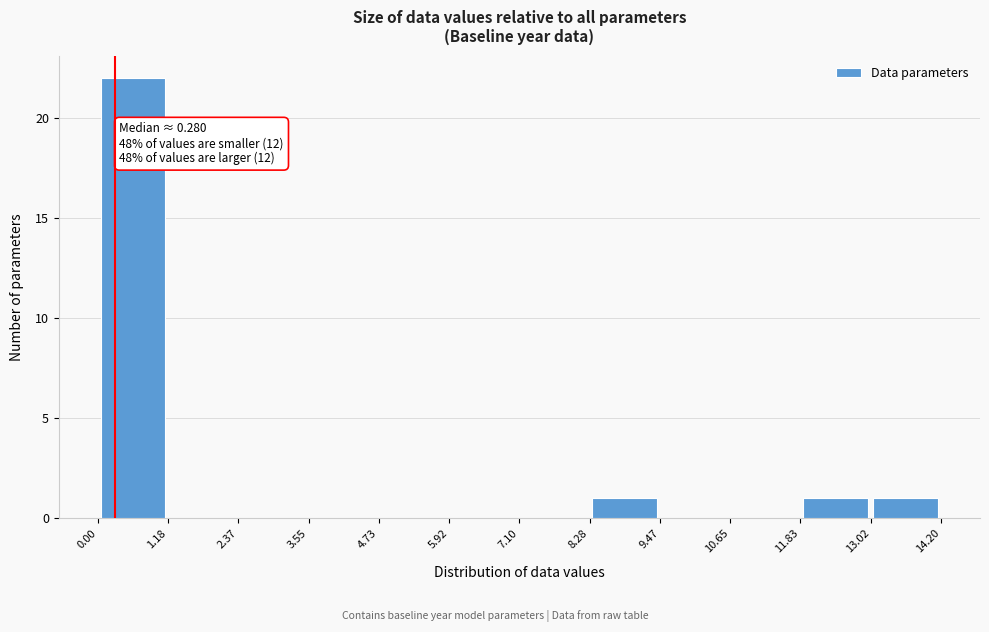

Over which range of the x-axis is the bar tallest?

0.00 to 1.18